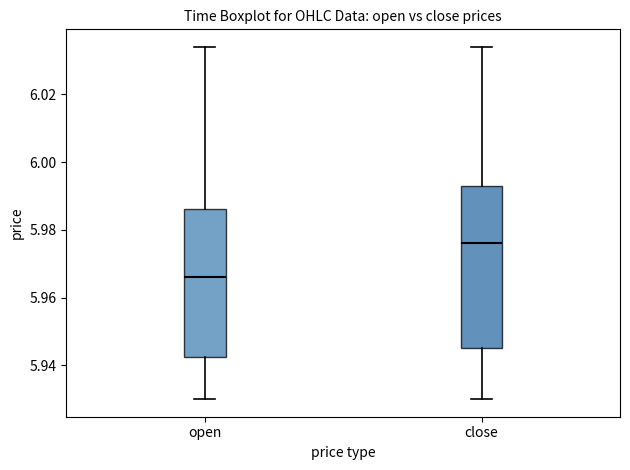

Comparing the boxes themselves (not the whiskers), which one is the tallest?

close